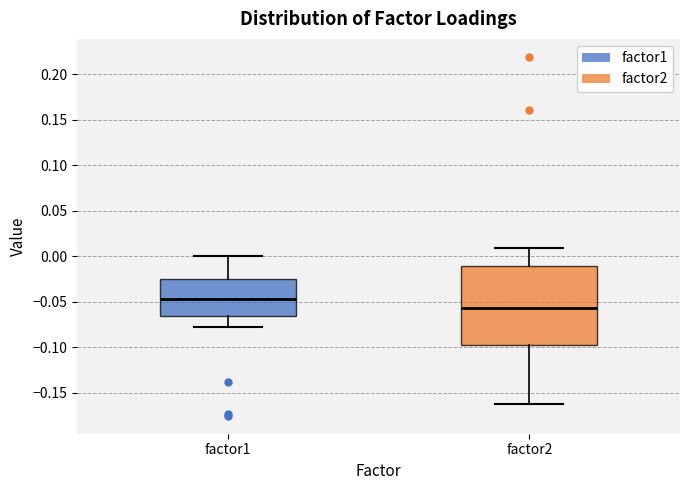

Reading left to right, read every box against the y-axis: the position of its median line, the range the box covers, and the ends of its whiskers. The values are not printed on the chart, so give them approximately, as read against the axis.

factor1: median -0.045, box -0.065 to -0.025, whiskers -0.080 to 0.000
factor2: median -0.055, box -0.100 to -0.010, whiskers -0.160 to 0.010